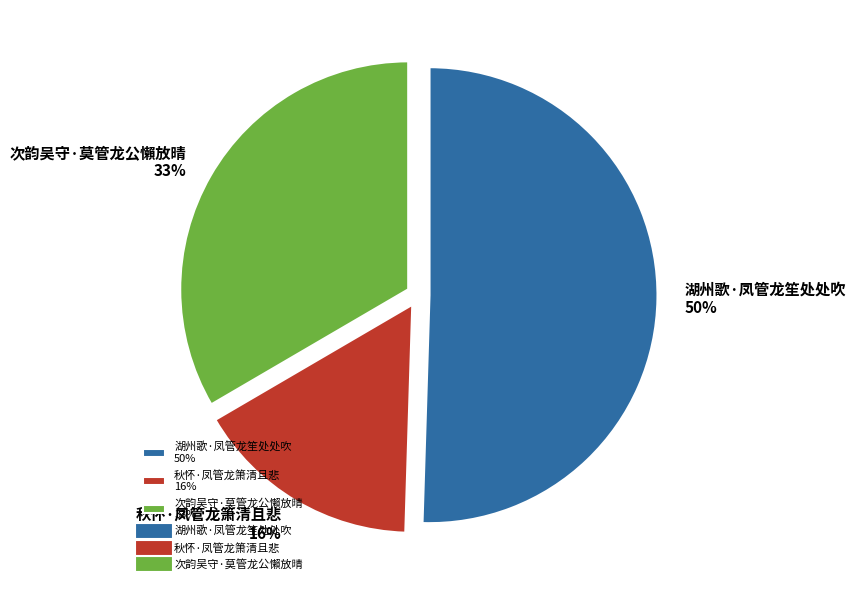

Is there a majority slice in this chart?

Yes